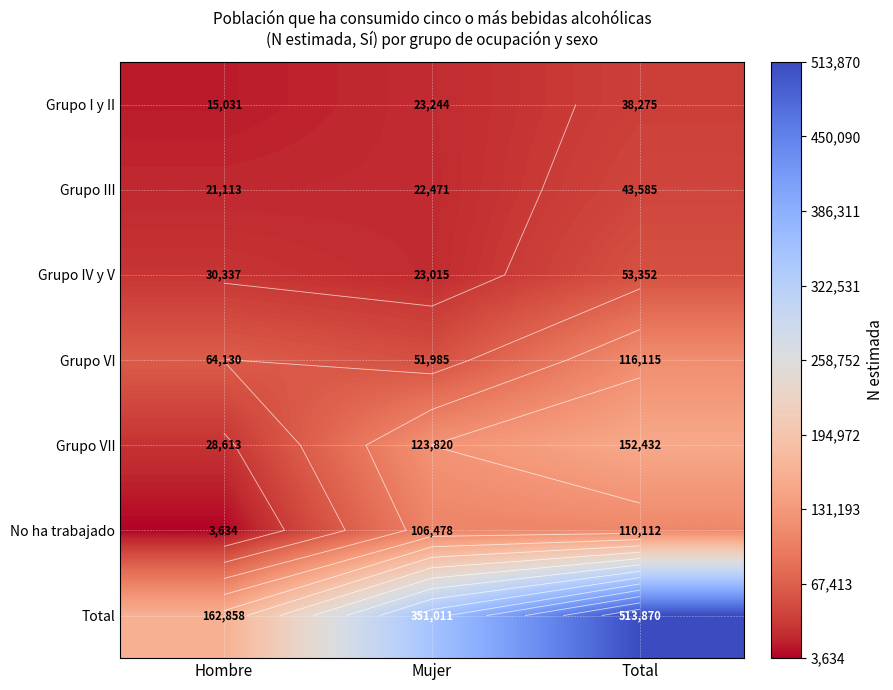

Which series has the widest spread of values?

Total